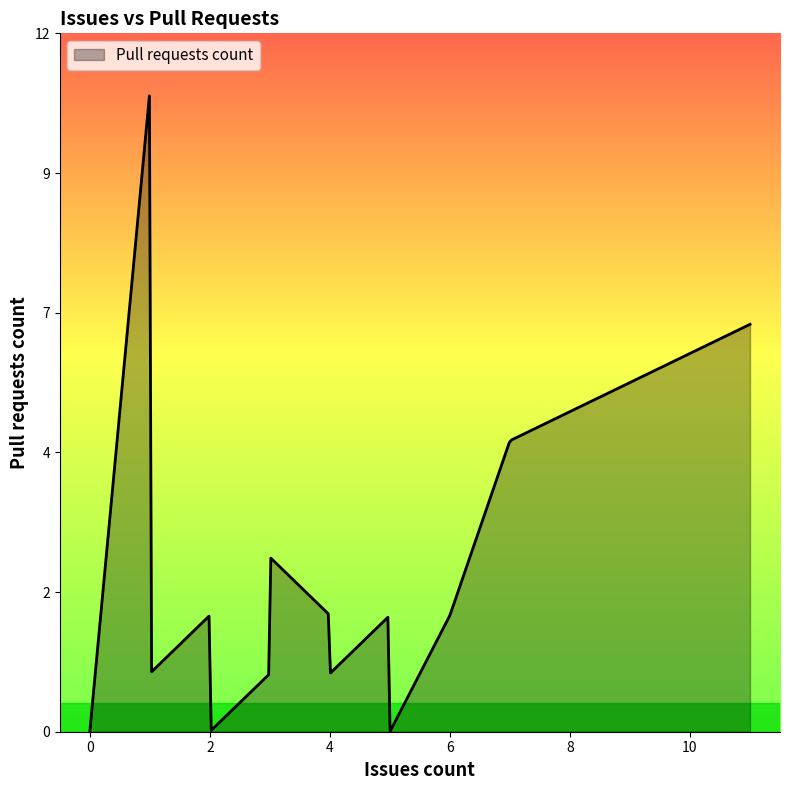

Is this an area chart (filled region under the line)?

Yes